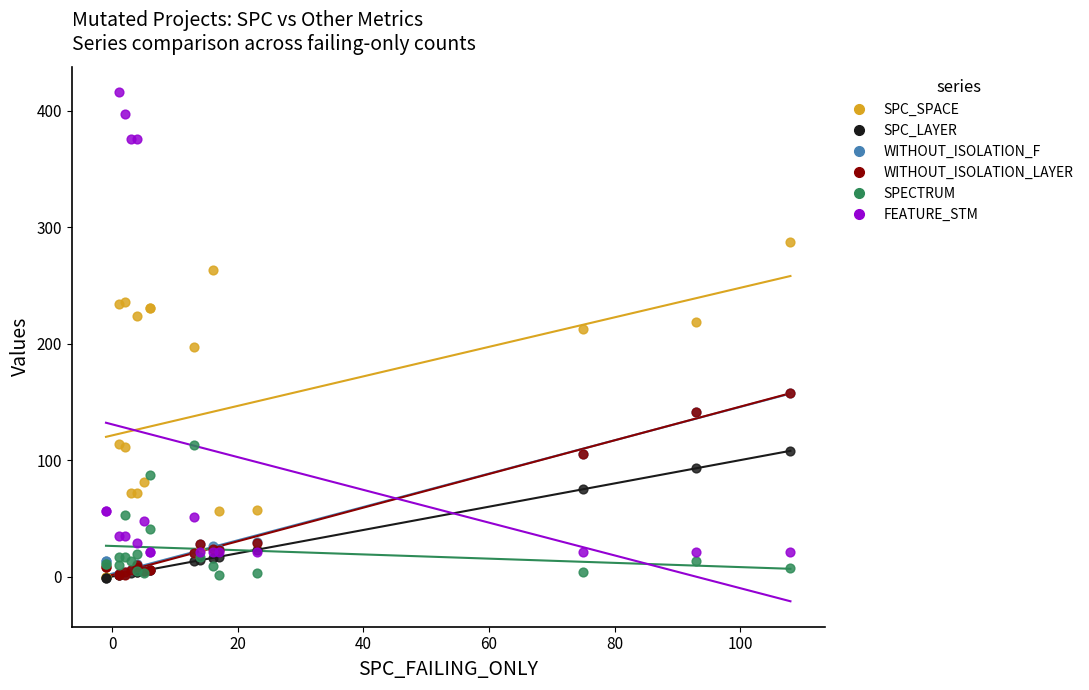

What are all the series names shown in the legend?

SPC_SPACE, SPC_LAYER, WITHOUT_ISOLATION_F, WITHOUT_ISOLATION_LAYER, SPECTRUM, FEATURE_STM